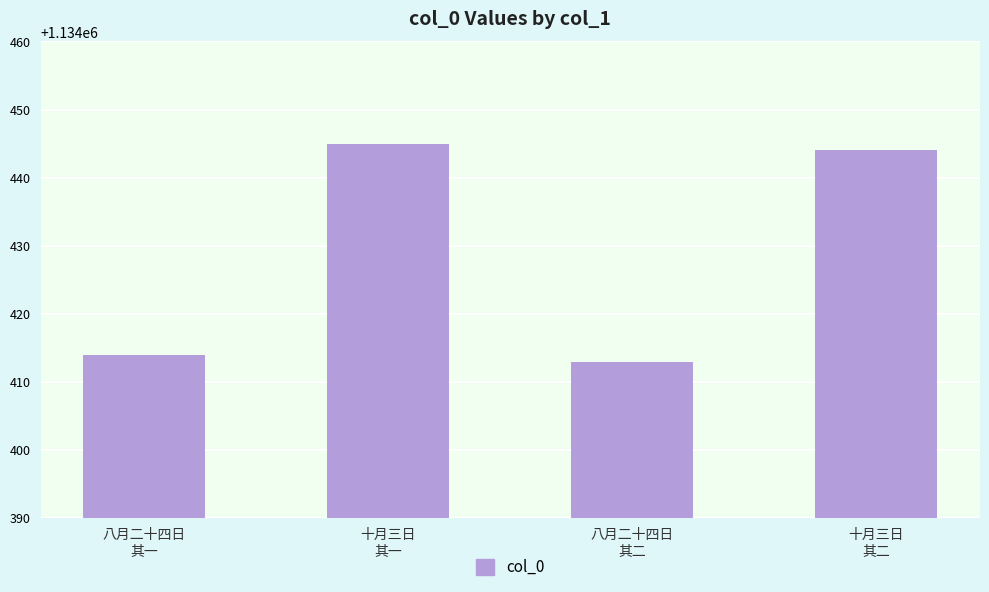

Which has a higher value, 八月二十四日
其二 or 八月二十四日
其一?

八月二十四日
其一